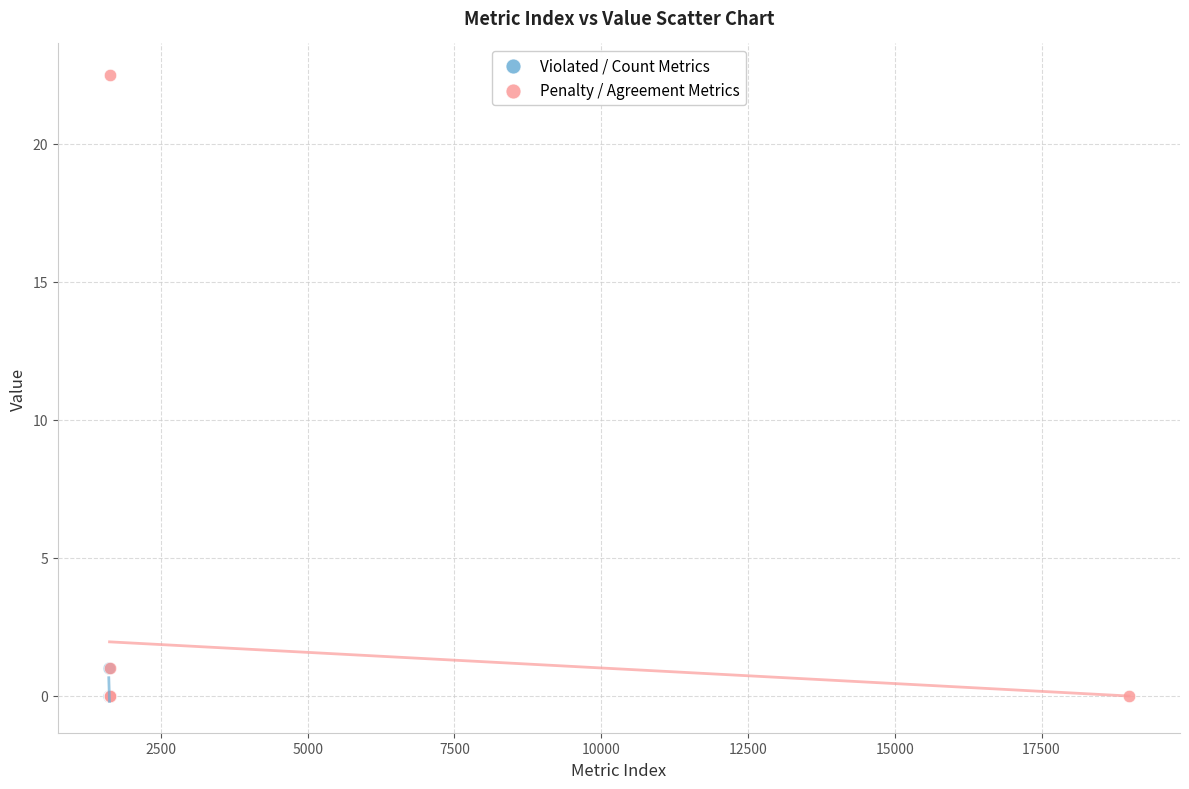

Which series reaches the maximum Y coordinate?

Penalty / Agreement Metrics